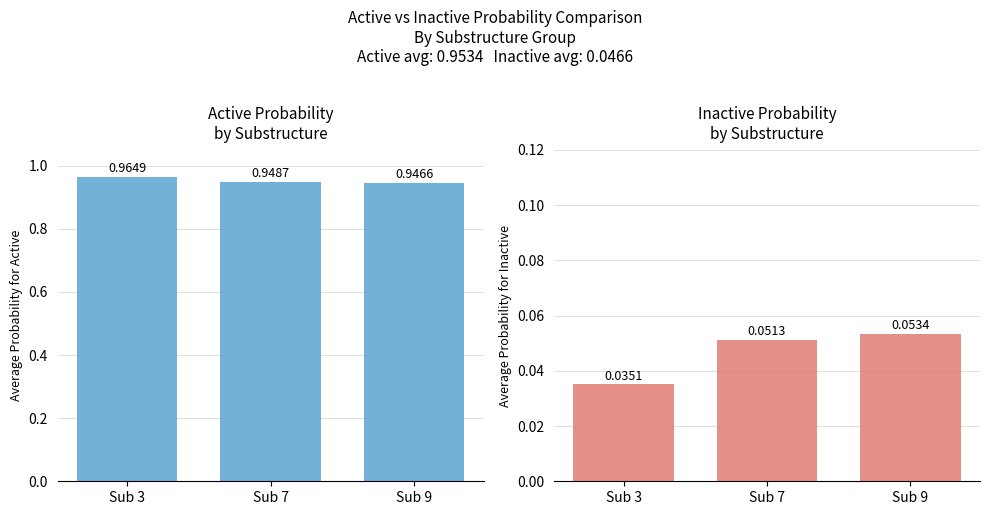

The value of Probability for Inactive at Sub 3 is 0.1. True or false?

False